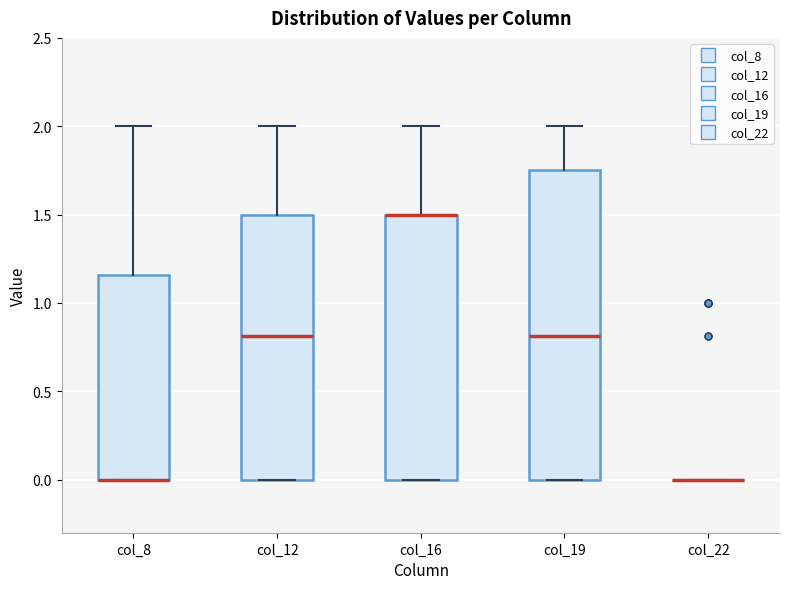

Reading left to right, read every box against the y-axis: the position of its median line, the range the box covers, and the ends of its whiskers. The values are not printed on the chart, so give them approximately, as read against the axis.

col_8: median 0.00 (drawn on the box's lower edge), box 0.00 to 1.15, whiskers 0.00 to 2.00
col_12: median 0.80, box 0.00 to 1.50, whiskers 0.00 to 2.00
col_16: median 1.50 (drawn on the box's upper edge), box 0.00 to 1.50, whiskers 0.00 to 2.00
col_19: median 0.80, box 0.00 to 1.75, whiskers 0.00 to 2.00
col_22: box collapsed to a line at 0.00, whiskers 0.00 to 0.00